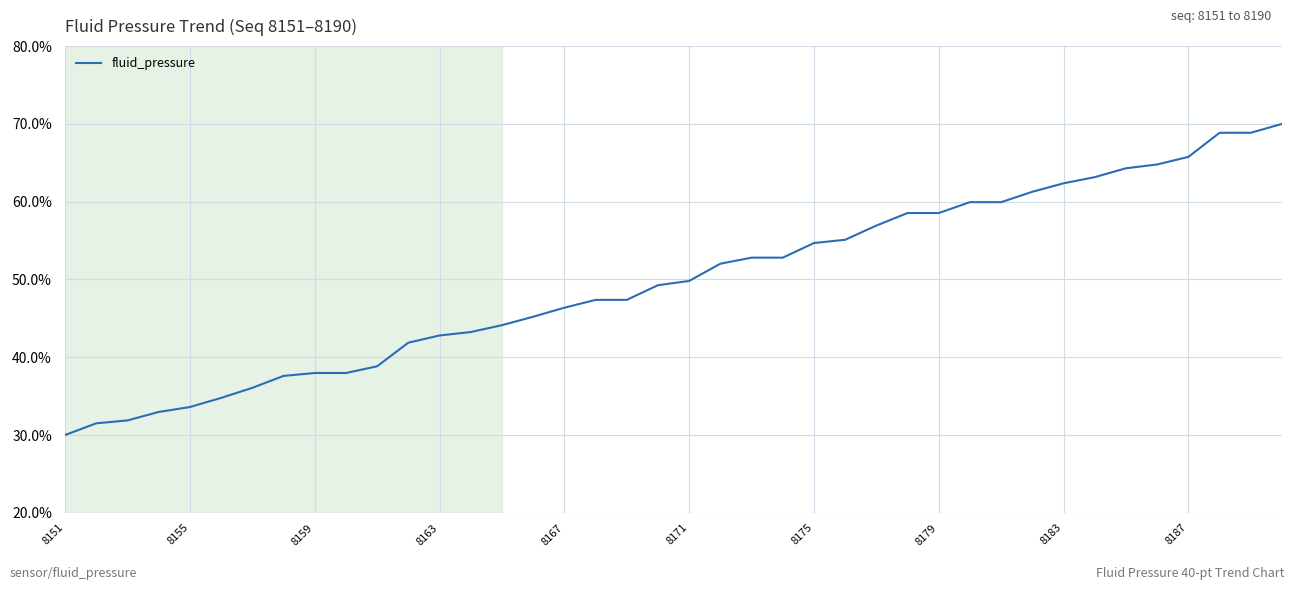

What is the minimum value shown in the chart?

30.0